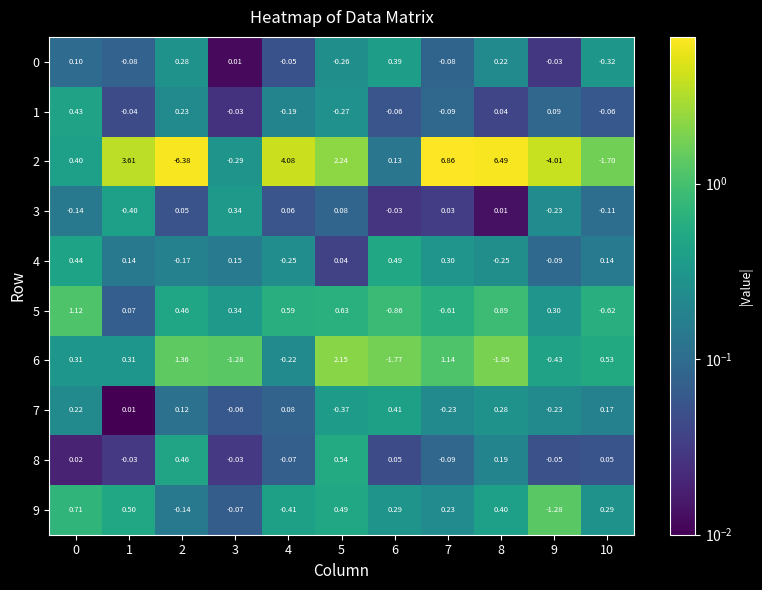

Is the value of 6 at 9 greater than the value of 7 at 0?

No